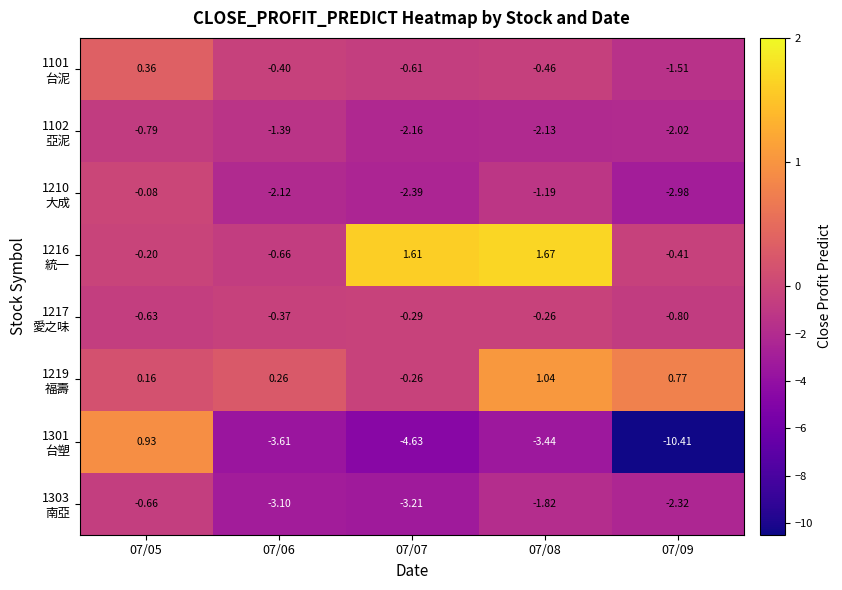

How many categories are shown in the chart?

5